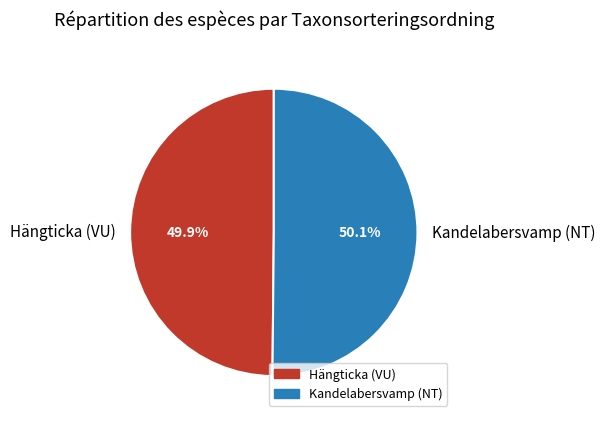

Is it true that Kandelabersvamp (NT) is 62% of the pie?

False